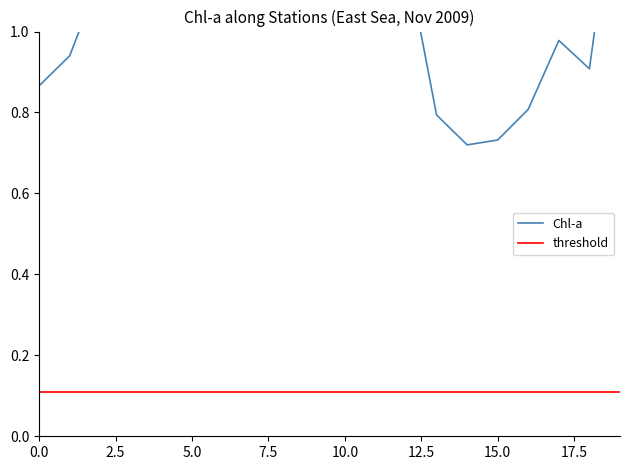

At 7.5, list the series in order from largest to smallest.

Chl-a, threshold